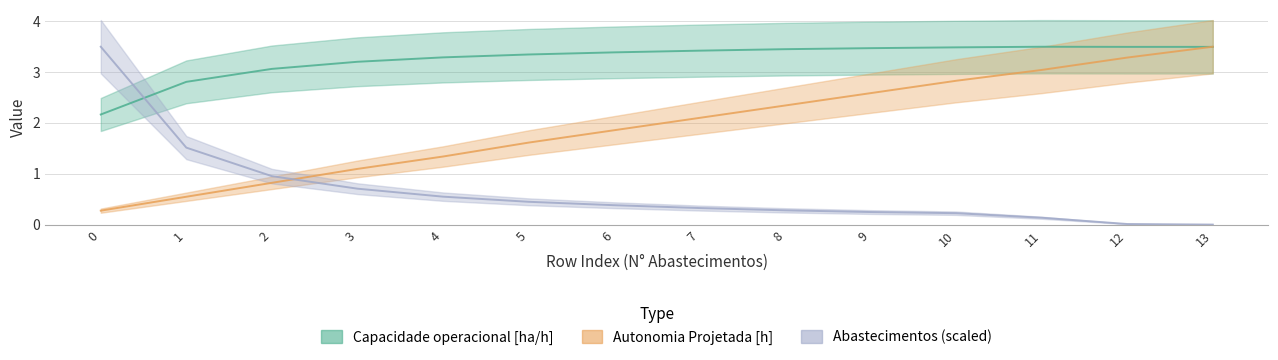

List the series in order of their peak value, lowest first.

Capacidade operacional [ha/h], Autonomia Projetada [h], Abastecimentos